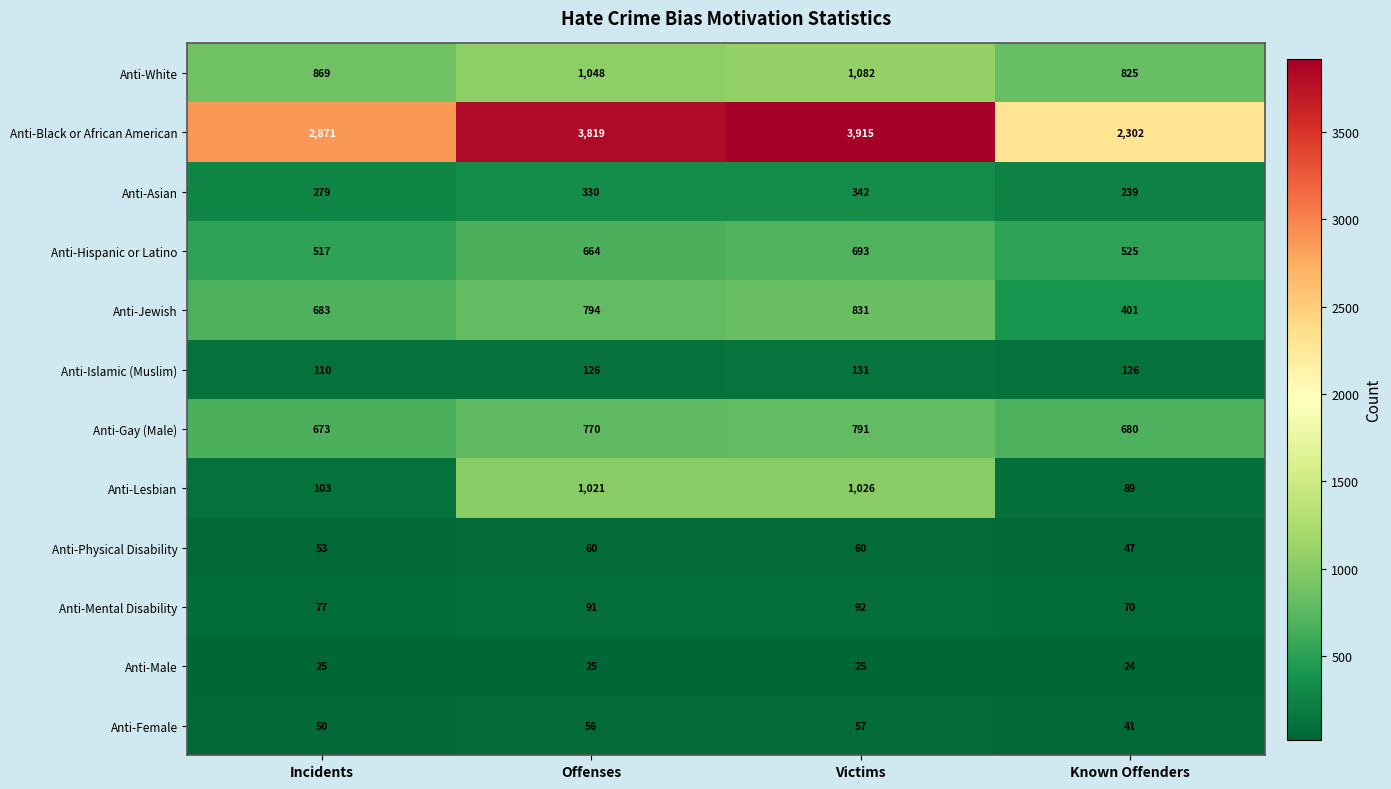

Is it true that Anti-Mental Disability equals 77 at Incidents?

True